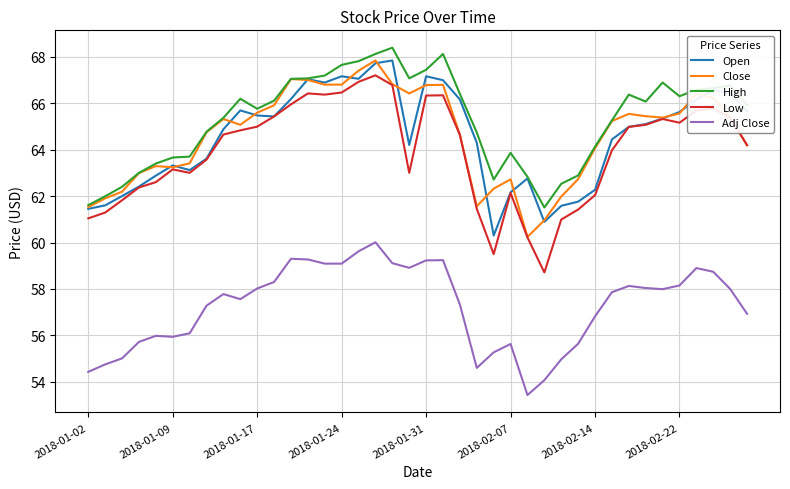

What is the minimum value for Close?

60.2